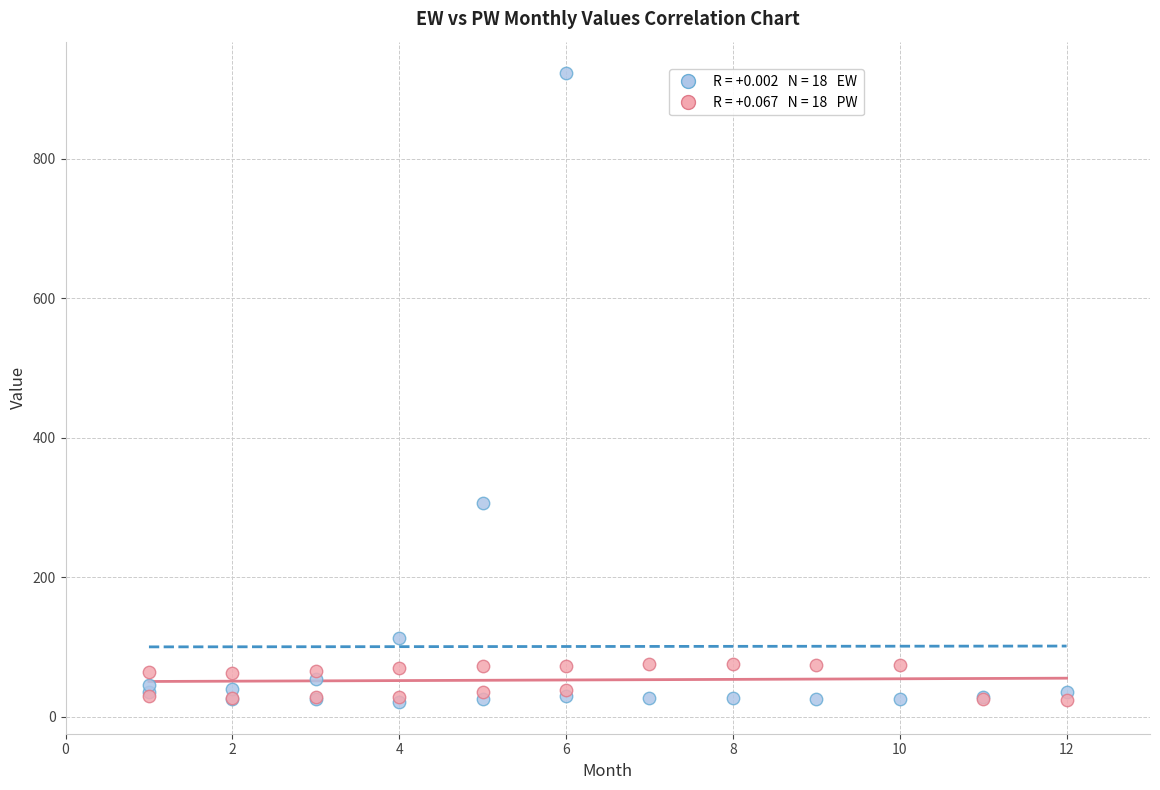

Across all series, what Y value is closest to 471?

306.4